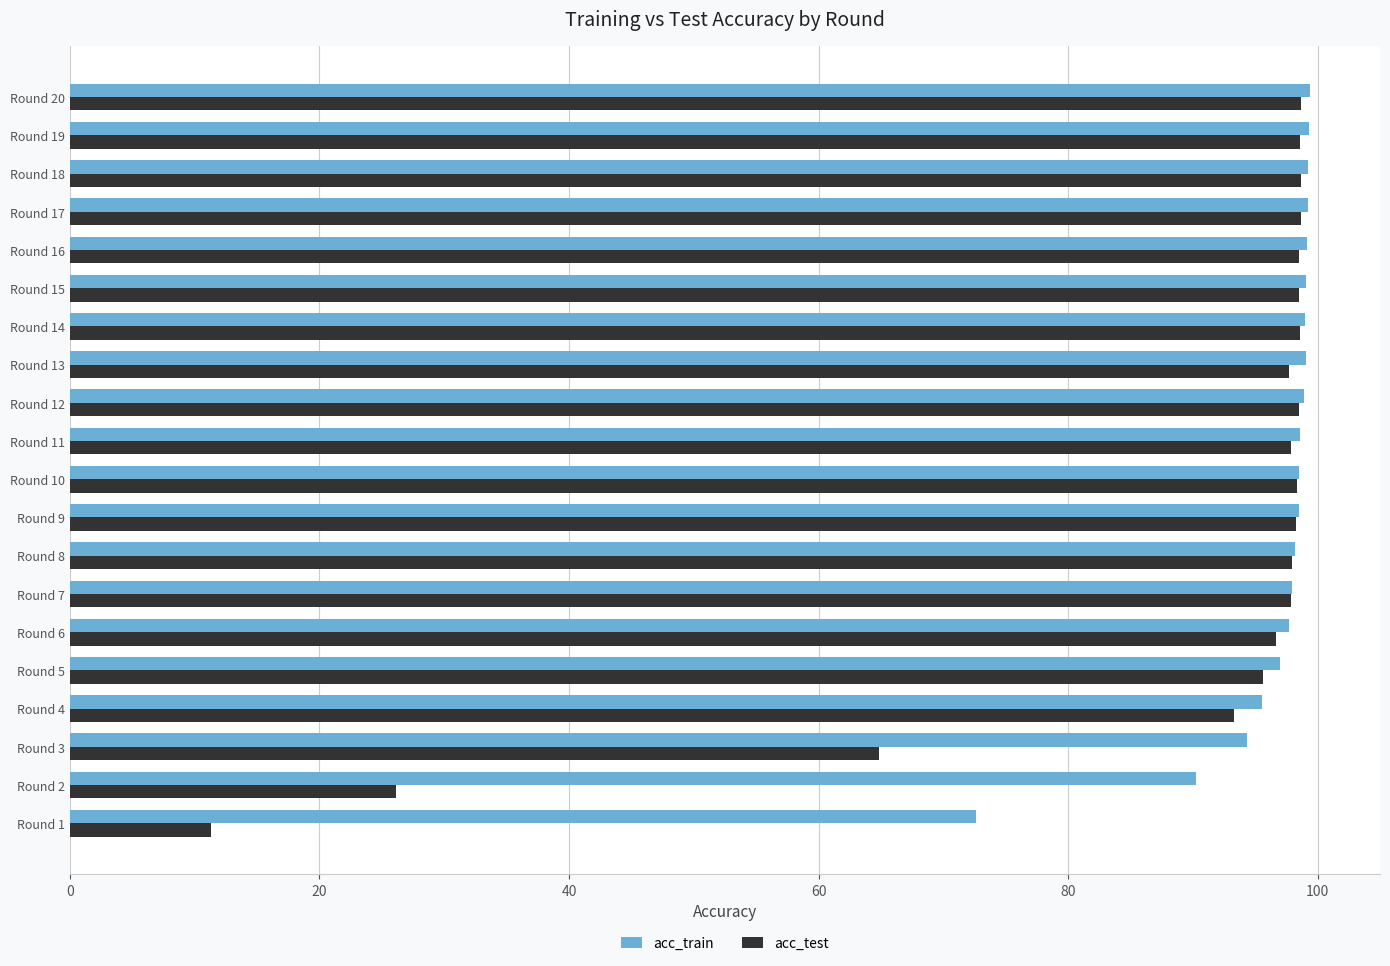

Which category has the lowest value in the acc_test series?

Round 1